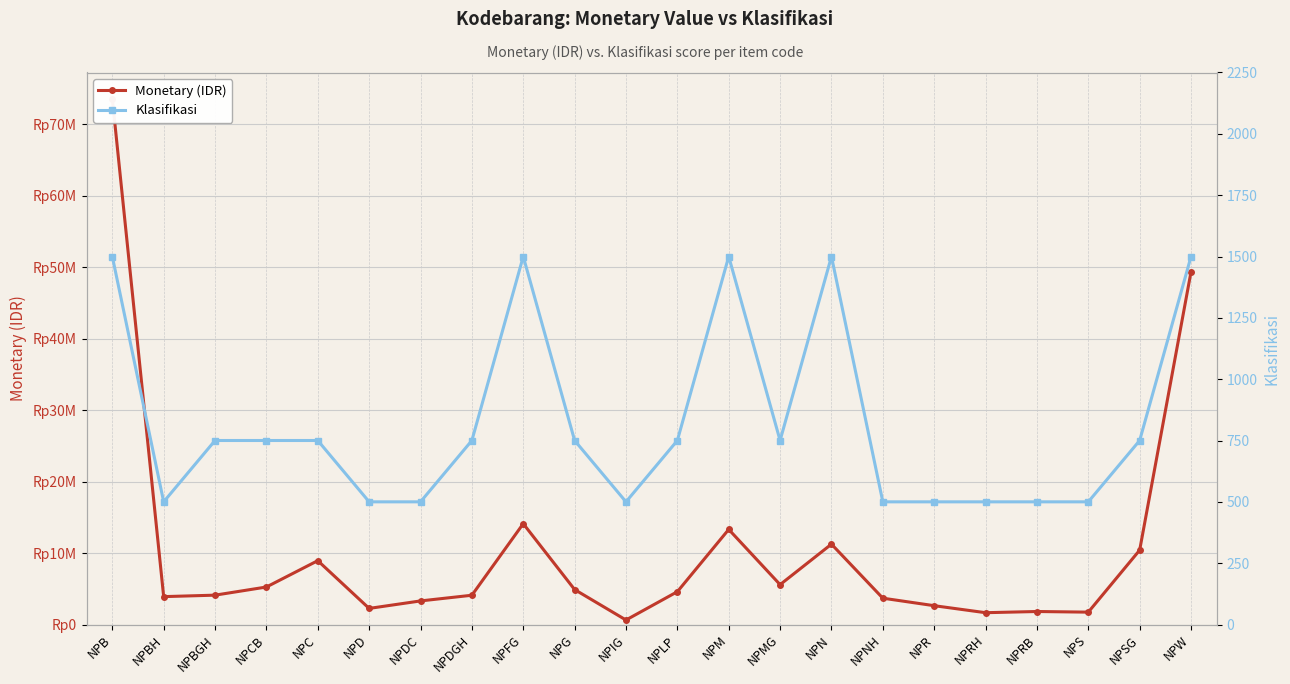

Which series has the widest spread of values?

Monetary (IDR)